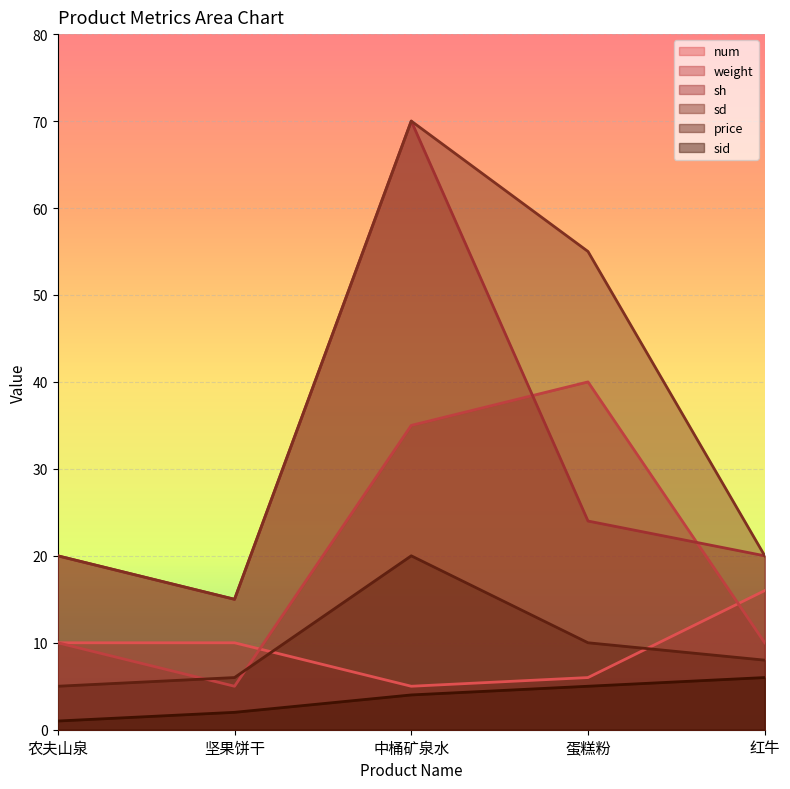

Which series has the largest total across all categories?

sd